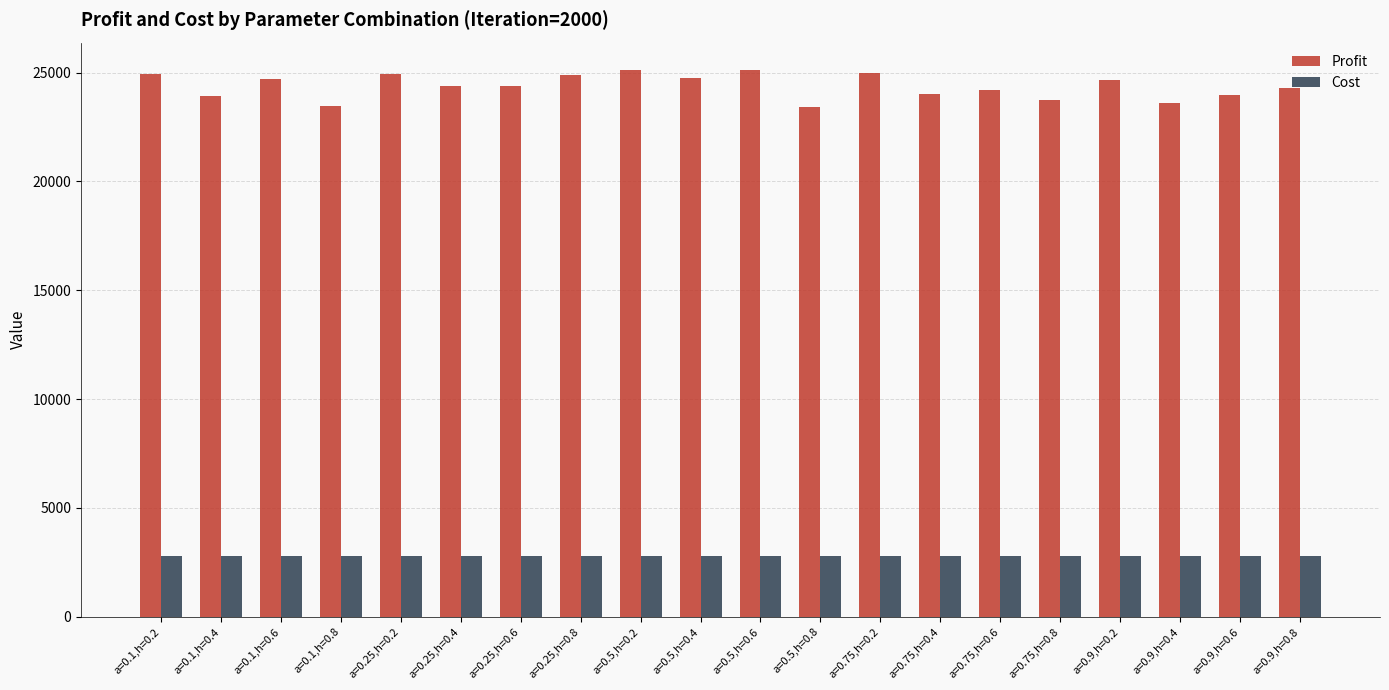

Which series has the largest total across all categories?

Profit